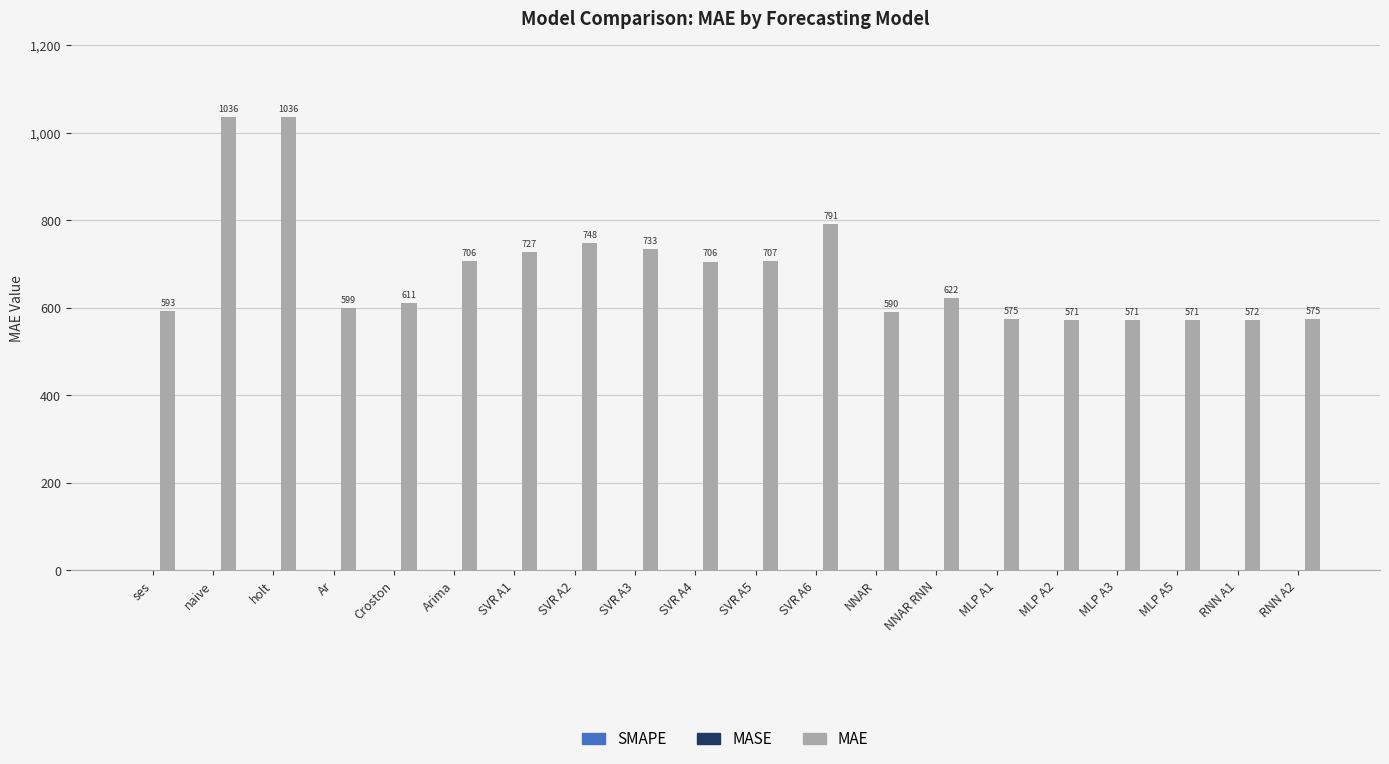

What is the total value across all series at SVR A3?

734.9